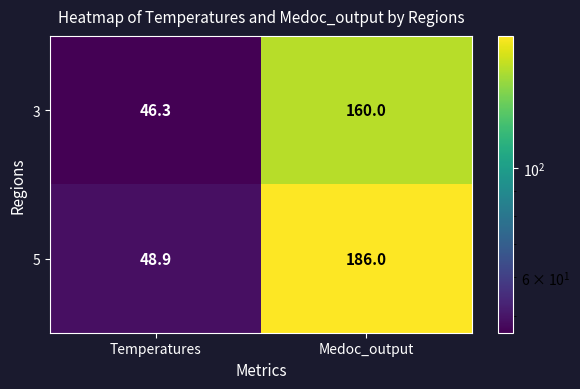

What is the total value across all series at Temperatures?

95.2